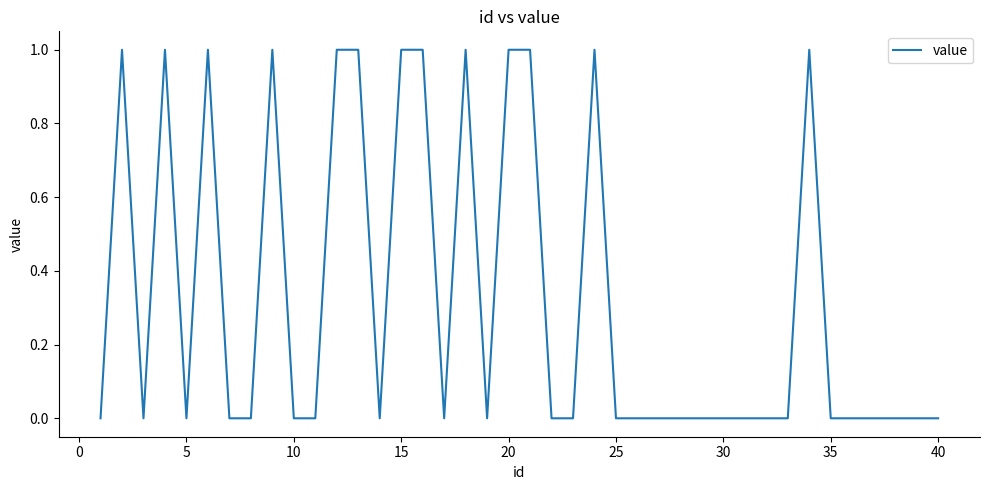

Does the chart display data point markers on the line(s)?

No